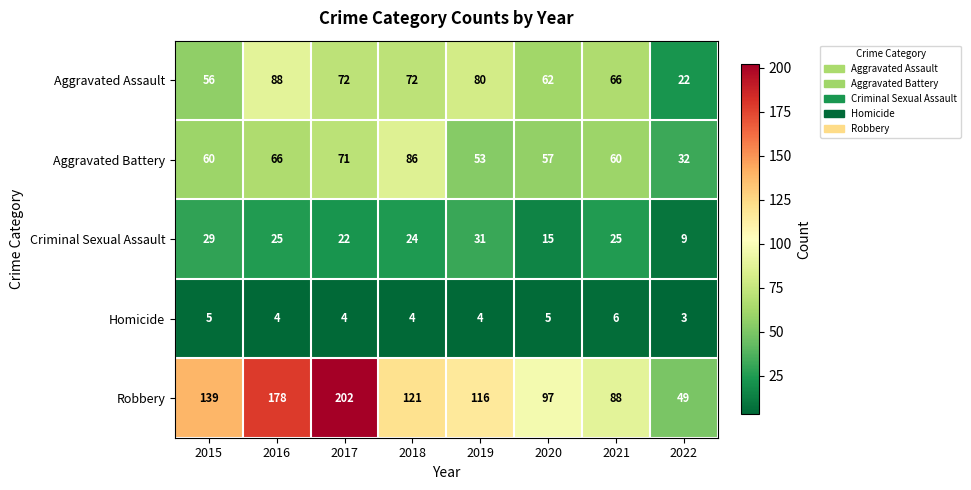

Which series has the largest total across all categories?

Robbery